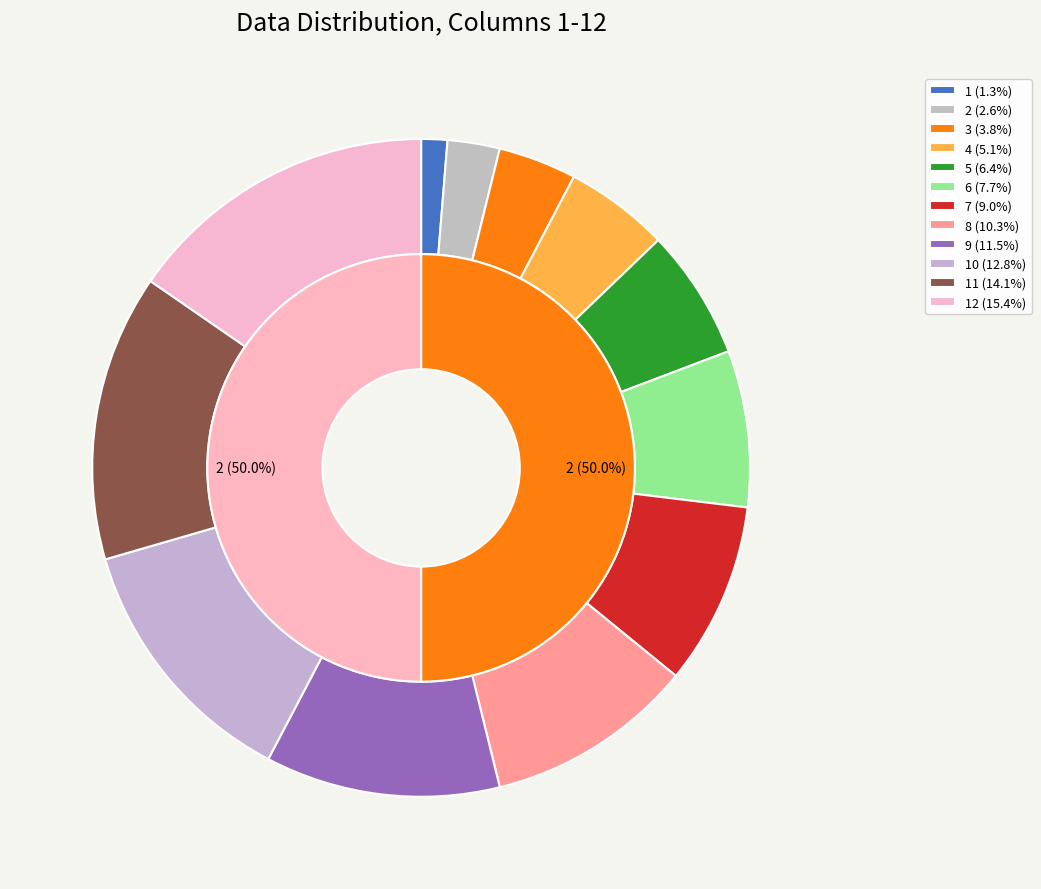

To the nearest percent, what is the combined percentage of 11 and 5?

21%